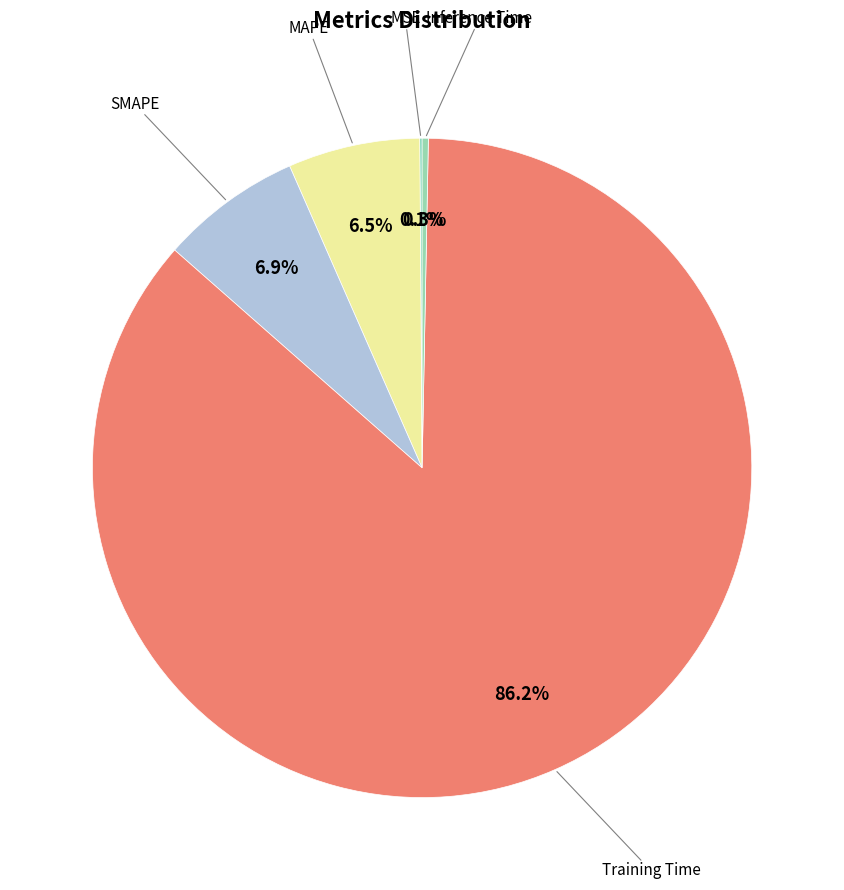

Is there a majority slice in this chart?

Yes